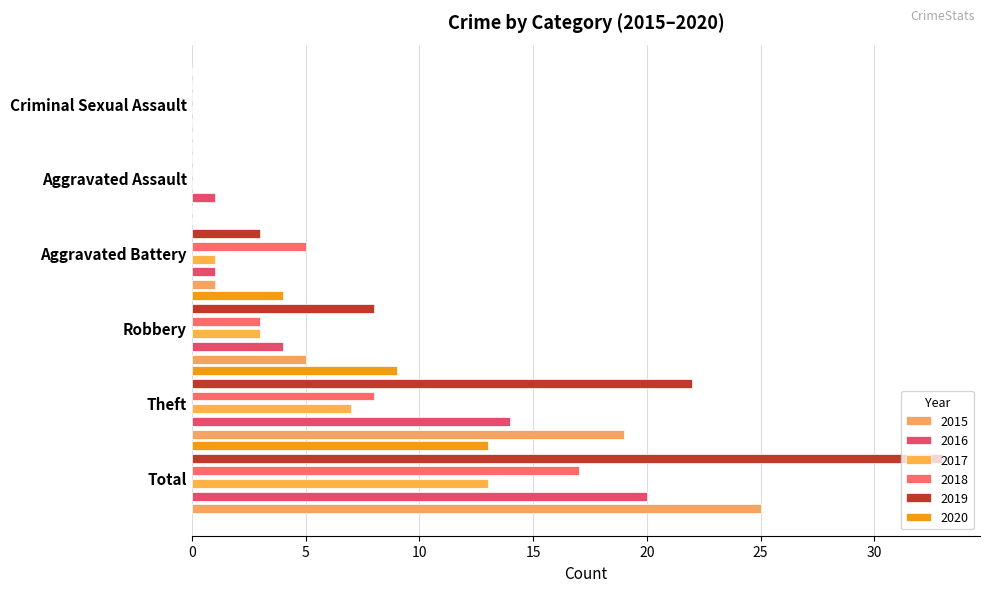

List the series in order of their peak value, lowest first.

2017, 2020, 2018, 2016, 2015, 2019